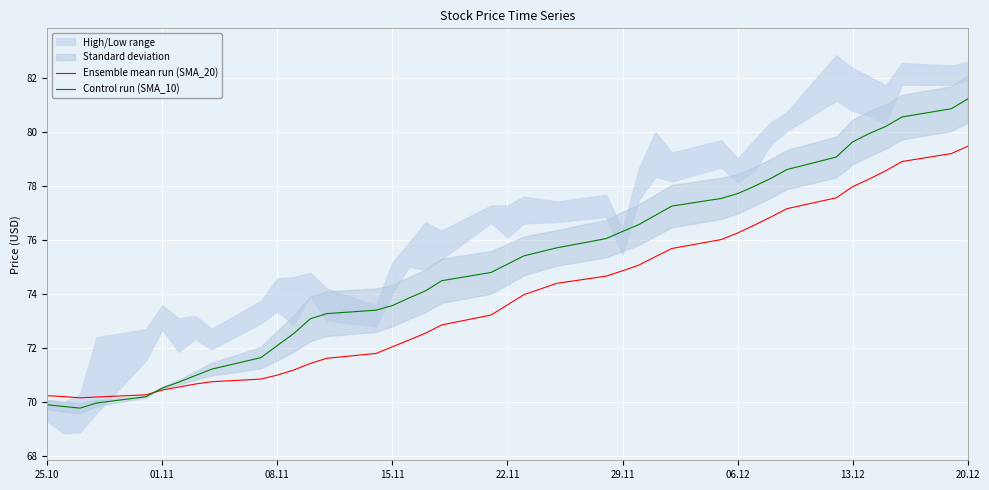

At which label does Ensemble mean run (SMA_20) reach its peak?

20.12